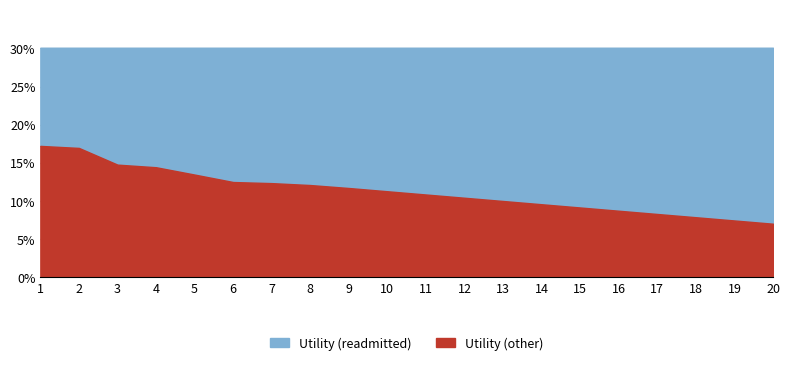

True or false: Utility (readmitted) has more than 2 interior local peaks.

False